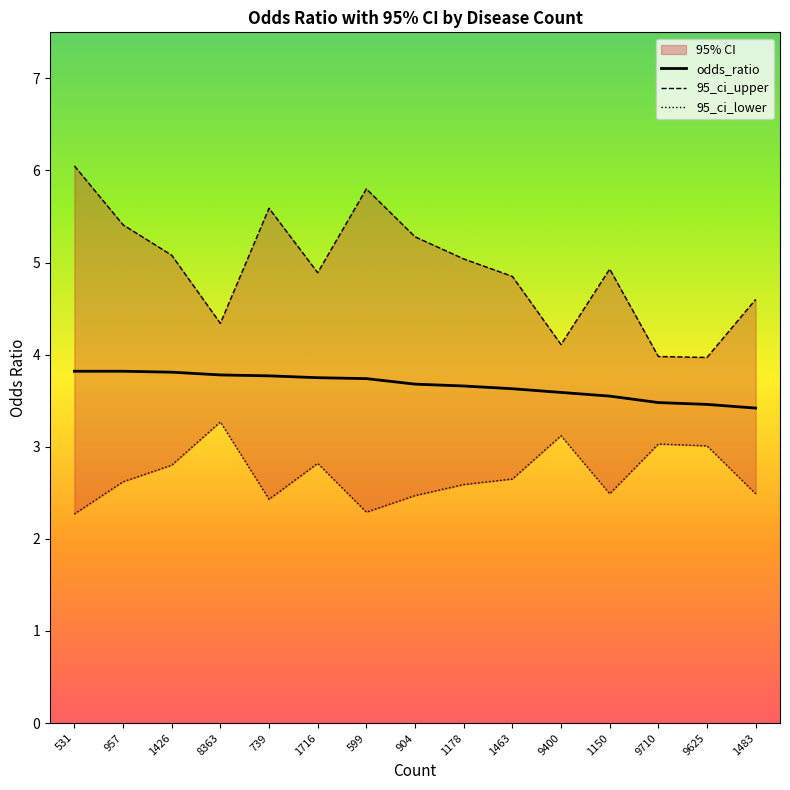

Is it true that odds_ratio equals 3.5 at 1150?

True